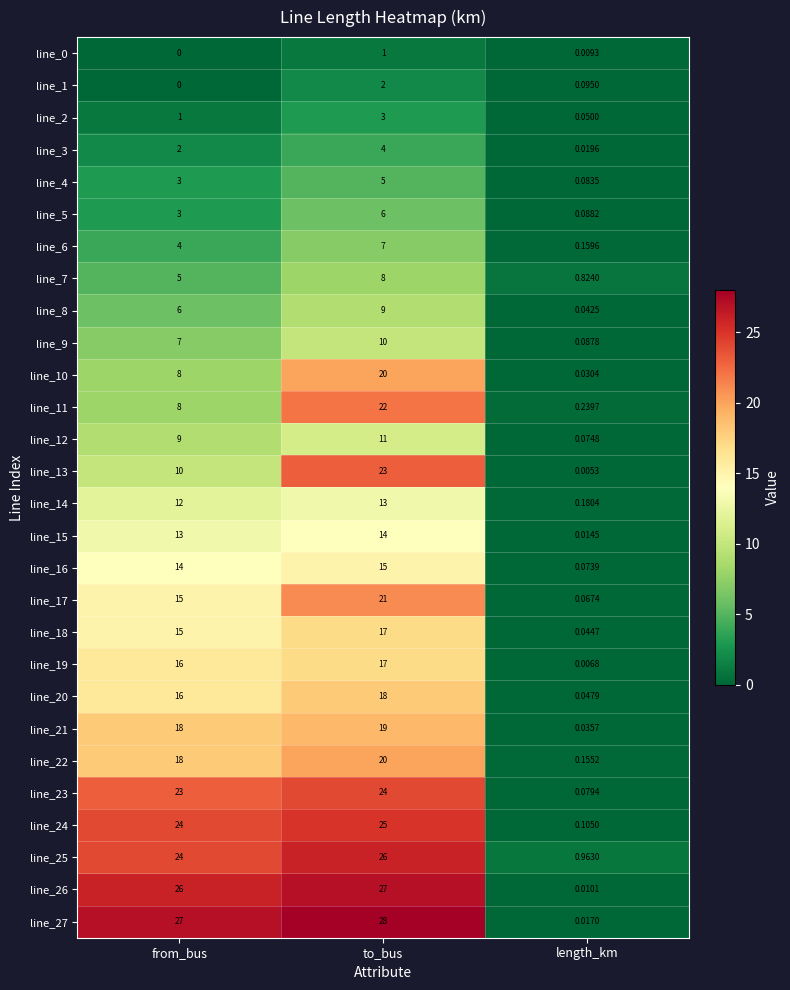

At which category is the sum across all series the highest?

to_bus